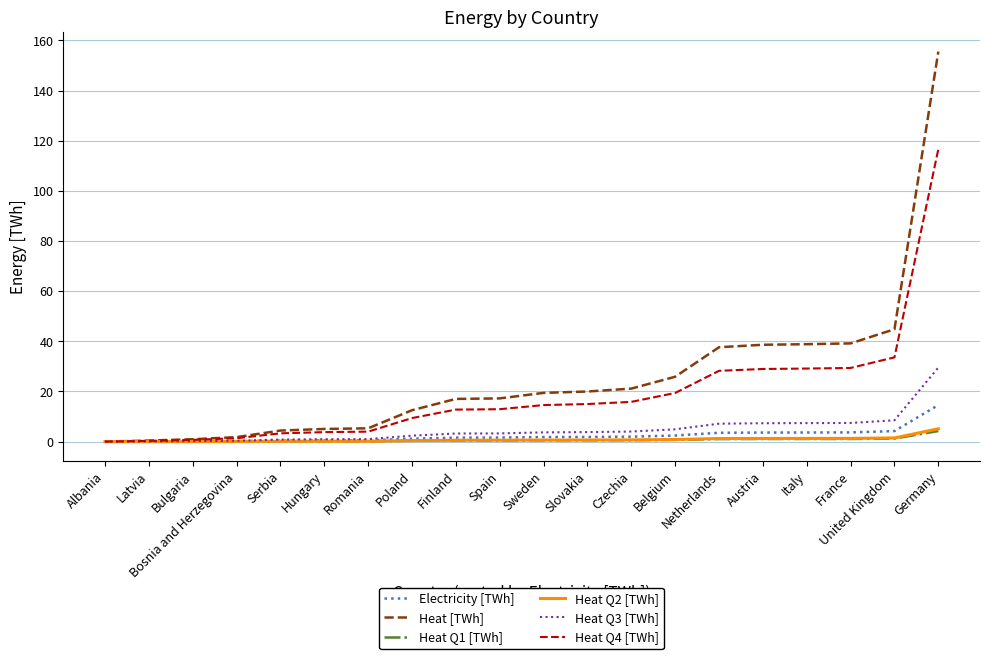

What is the maximum value shown in the chart?

155.5